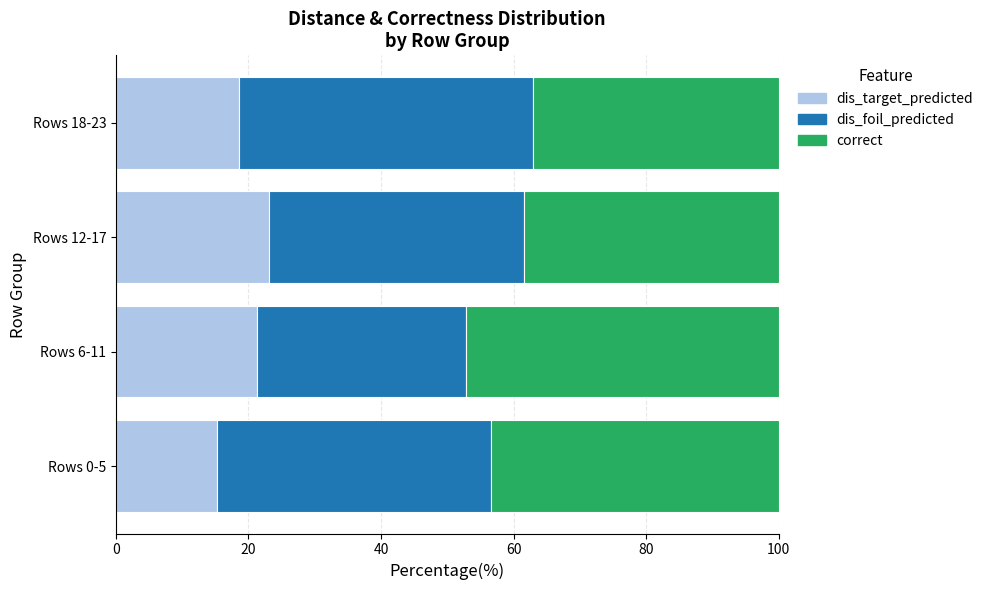

What is the total value across all series at Rows 0-5?

100.0